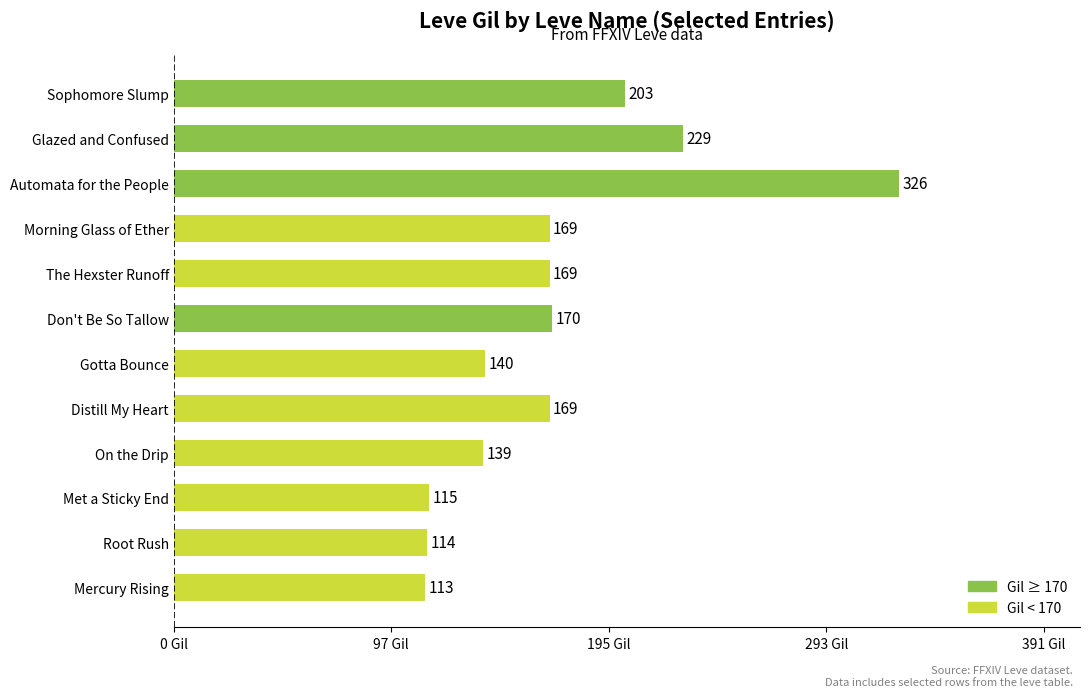

Which category has the highest value across all series?

Automata for the People